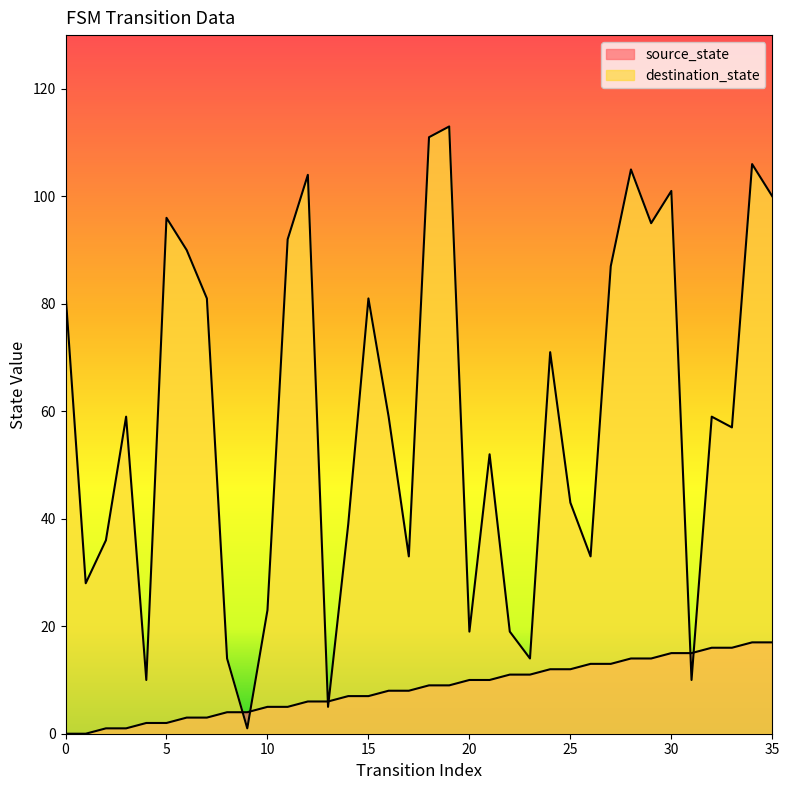

How many lines are shown in the chart?

2